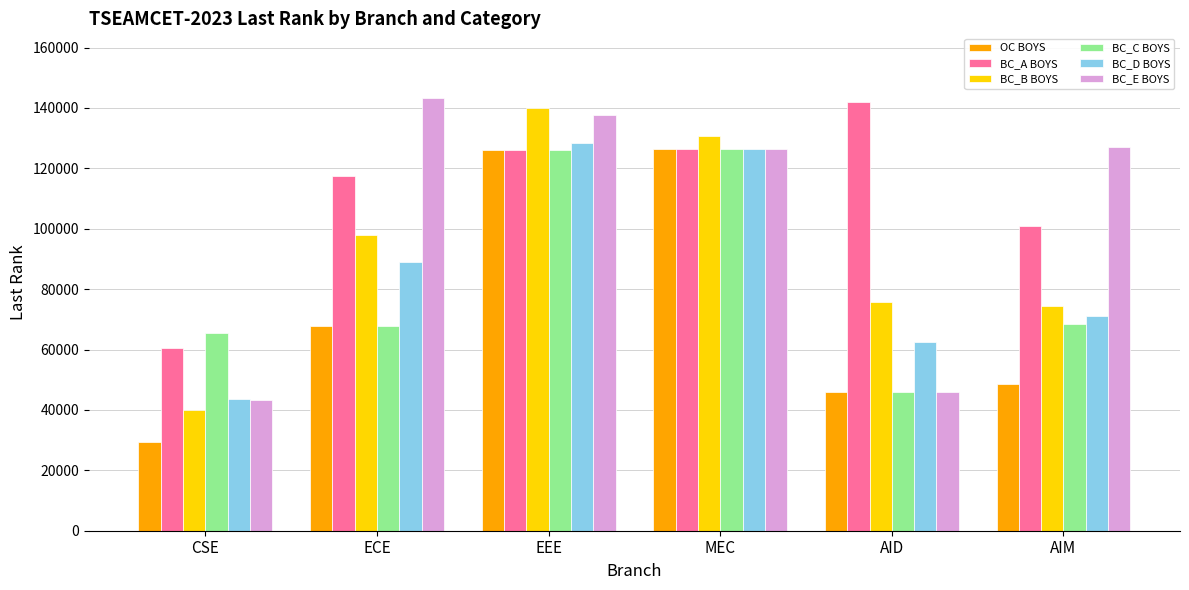

Between AID and AIM, which series saw the biggest shift?

BC_E BOYS